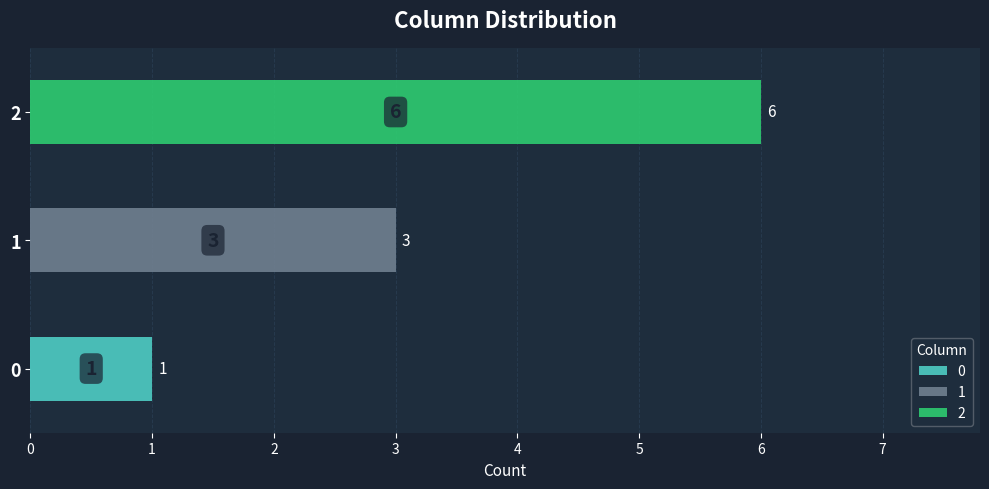

Is the value of 0 at 8 greater than the value of 1 at 9?

No